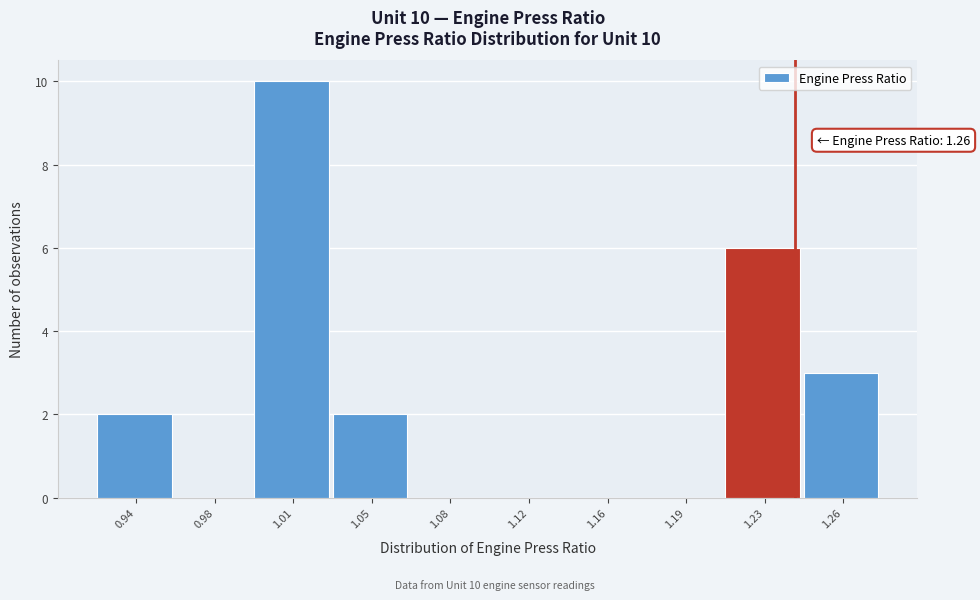

Reading left to right, what are all the values shown in this chart?

0.94=2	0.98=0	1.01=10	1.05=2	1.08=0	1.12=0	1.16=0	1.19=0	1.23=6	1.26=3